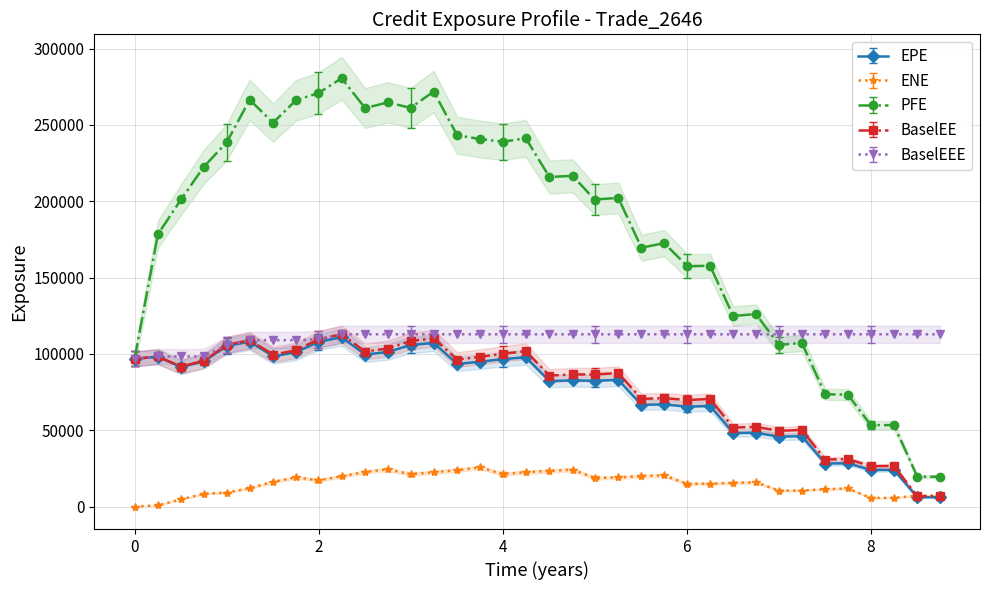

What is the greatest value displayed?

280622.0